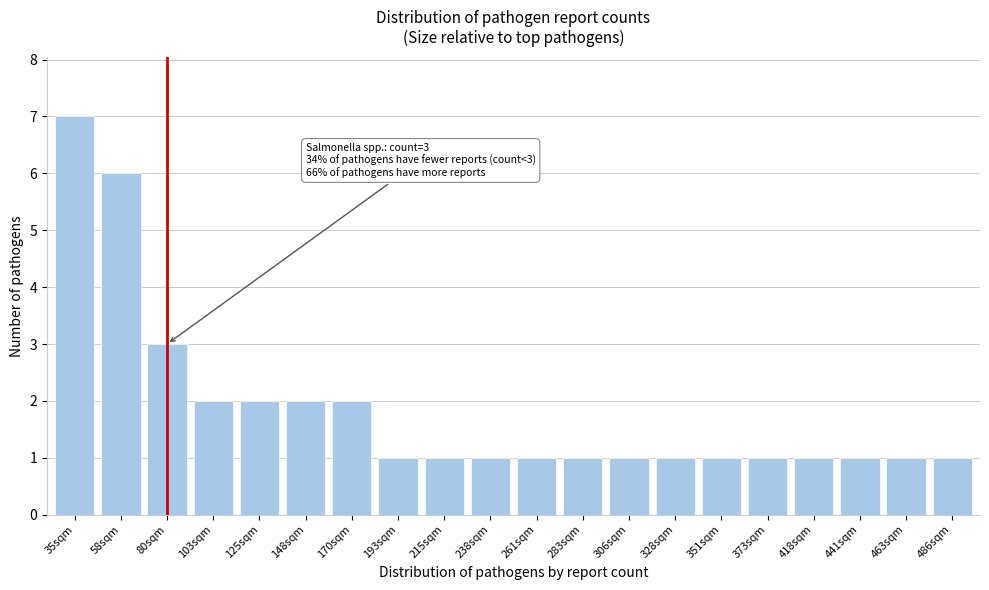

Reading right to left, what are all the values shown in this chart?

1	1	1	1	1	1	1	1	1	1	1	1	1	2	2	2	2	3	6	7